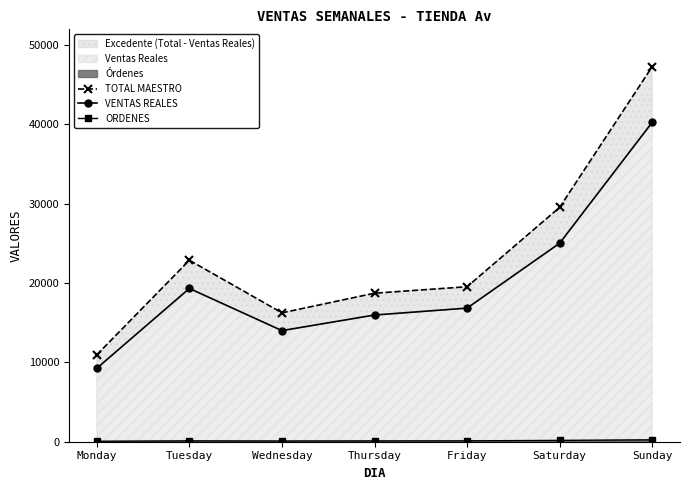

How many values in the TOTAL MAESTRO series exceed 19542?

3